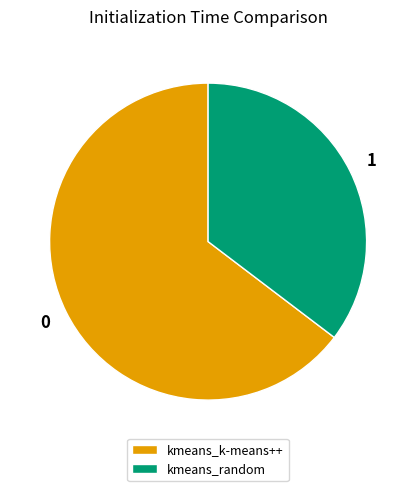

Rank the categories by value from highest to lowest.

kmeans_k-means++, kmeans_random